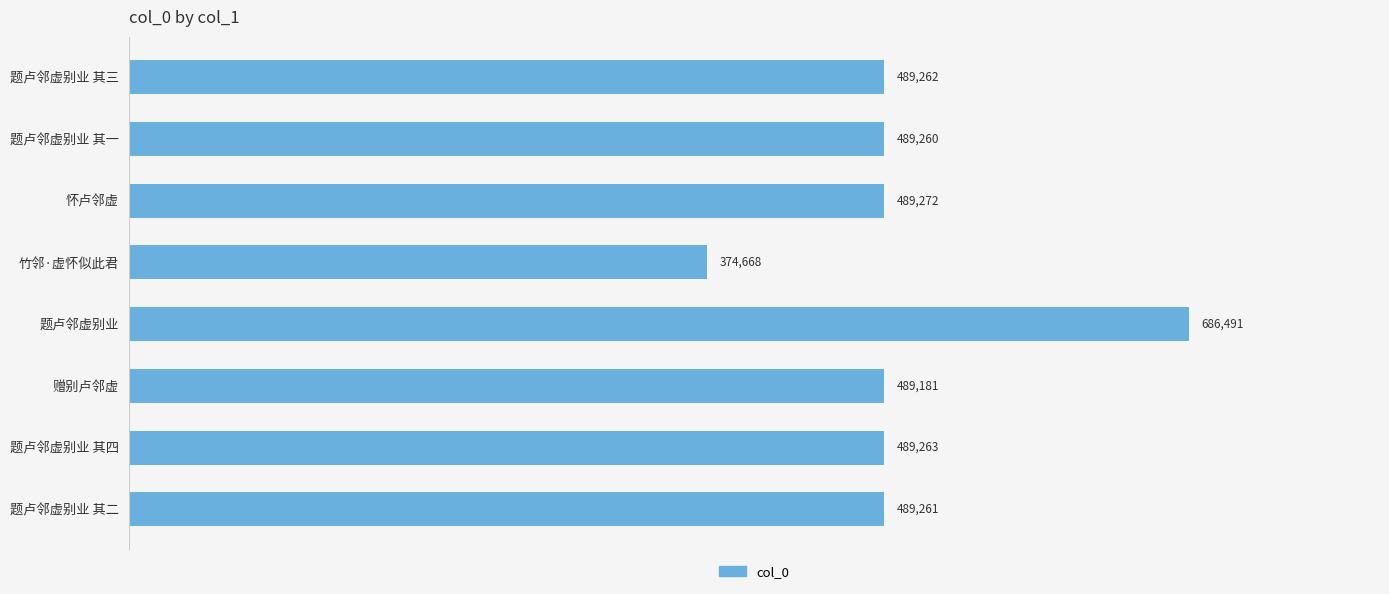

Approximately how many times larger is the value at 题卢邻虚别业 compared to 题卢邻虚别业 其四?

1.4